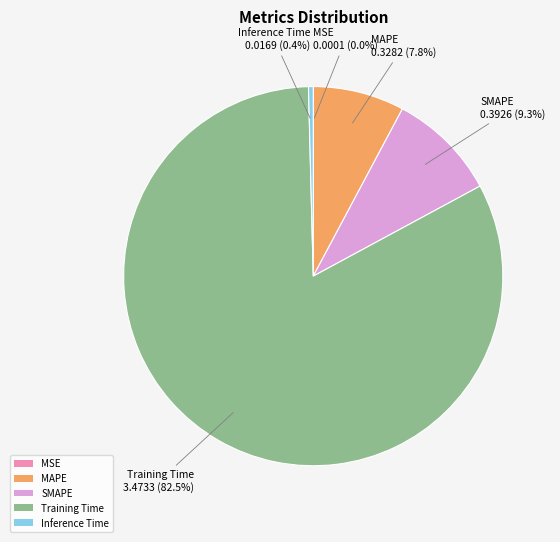

Which category has the biggest portion of the pie?

Training Time